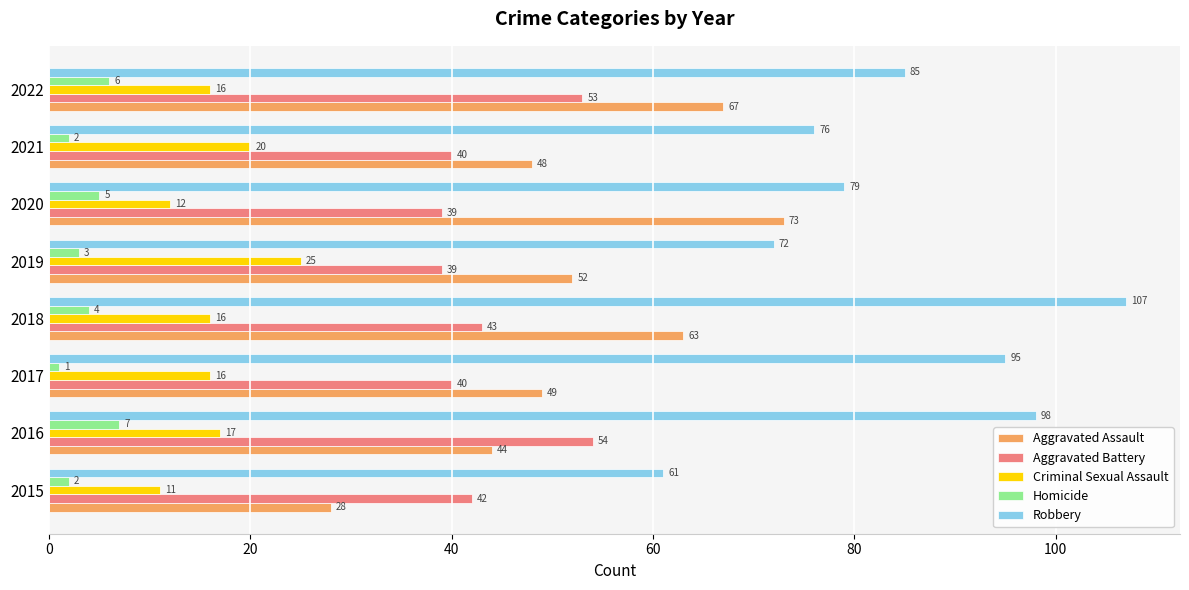

At how many categories does at least one series exceed 2?

8